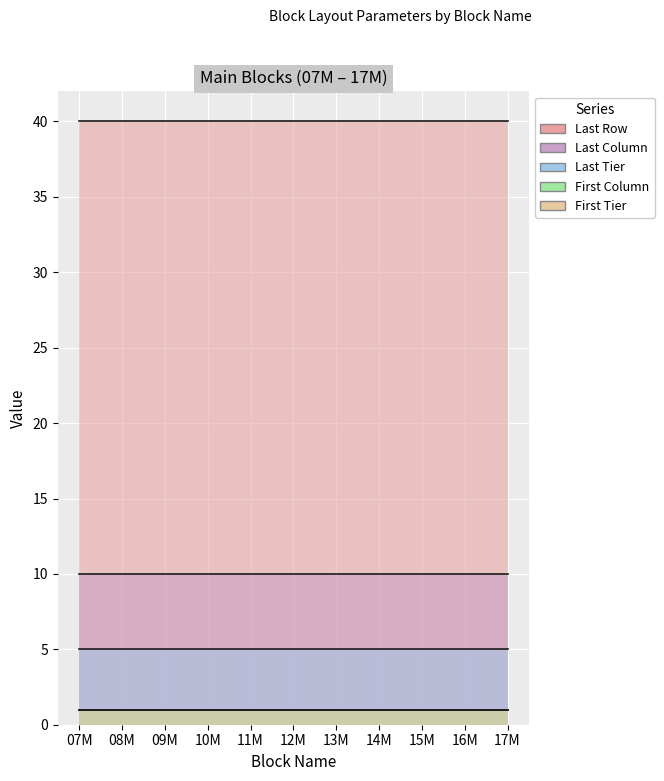

How many lines are shown in the chart?

5